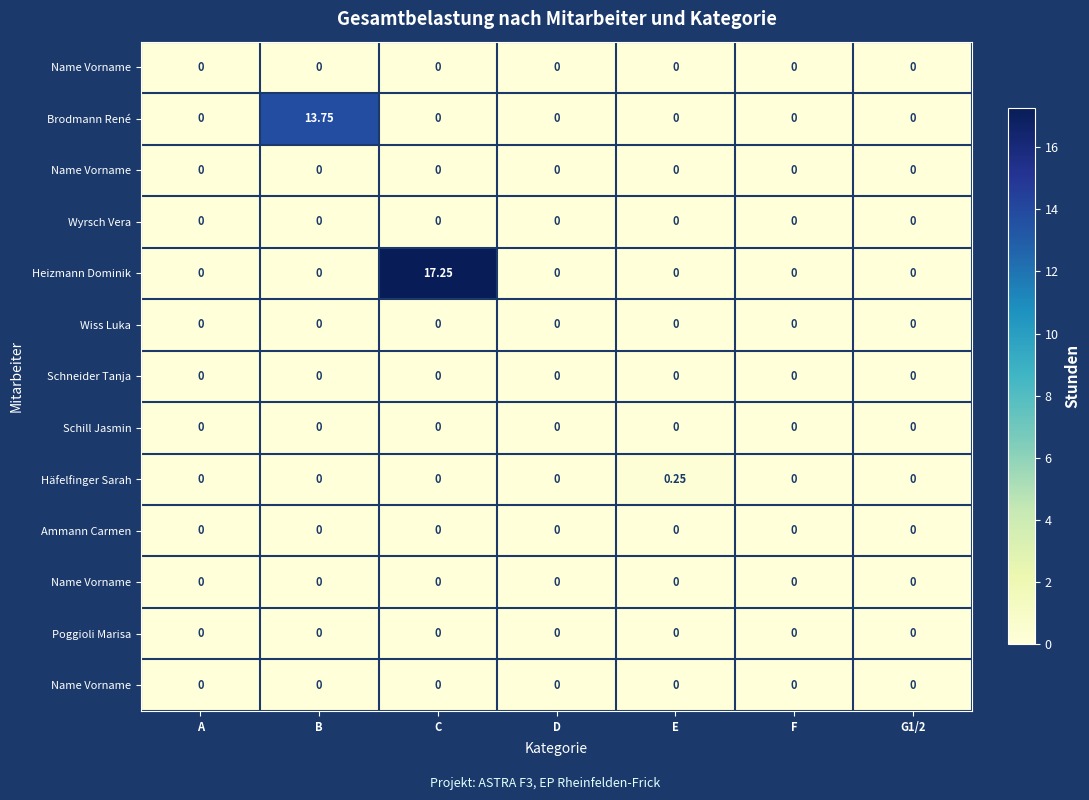

Which label corresponds to the smallest value in the chart?

A